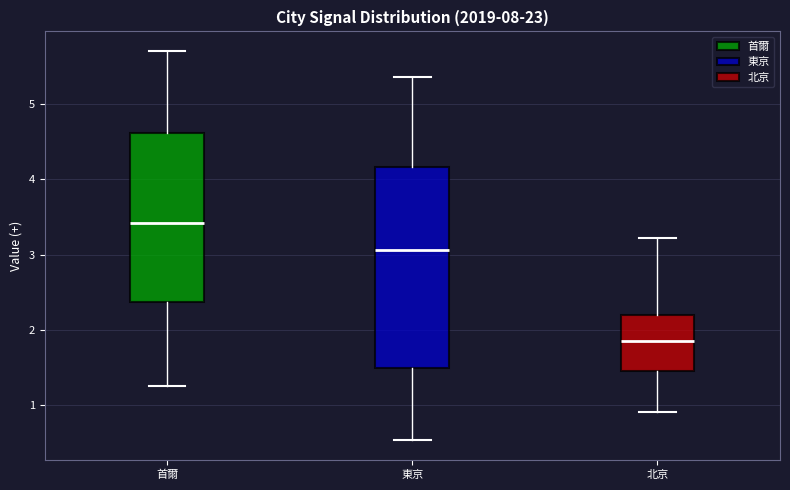

Where does the median line of the box for 北京 sit on the y-axis? The values are not printed on the chart, so give them approximately, as read against the axis.

1.9